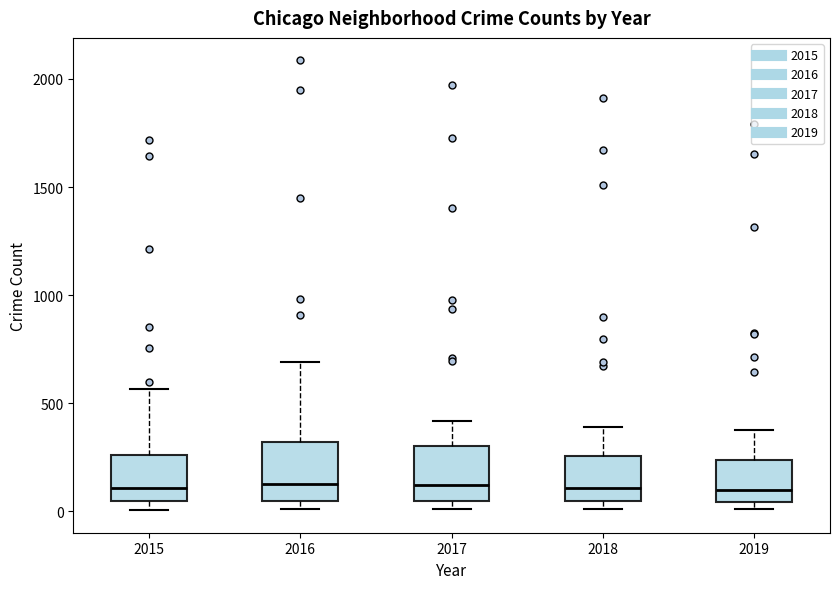

Reading left to right, read every box against the y-axis: the position of its median line, the range the box covers, and the ends of its whiskers. The values are not printed on the chart, so give them approximately, as read against the axis.

2015: median 100, box 50 to 250, whiskers 0 to 550
2016: median 150, box 50 to 300, whiskers 0 to 700
2017: median 100, box 50 to 300, whiskers 0 to 400
2018: median 100, box 50 to 250, whiskers 0 to 400
2019: median 100, box 50 to 250, whiskers 0 to 400